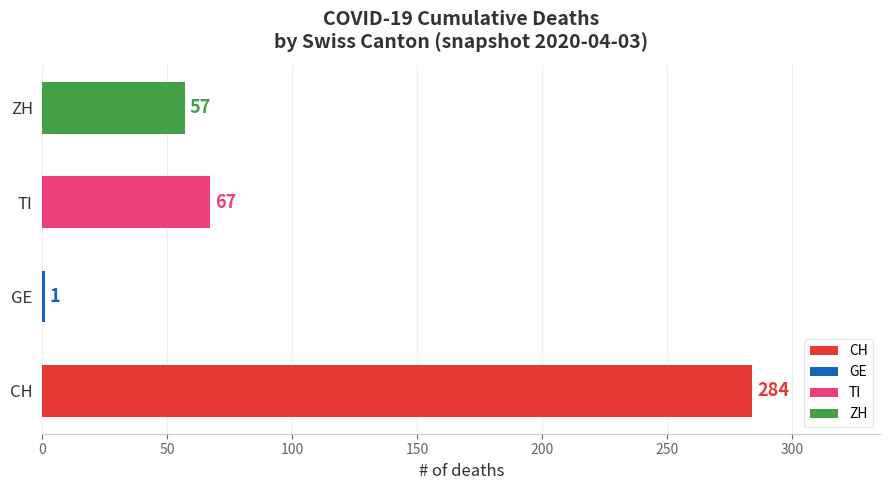

True or false: the data shows 284 at CH.

True